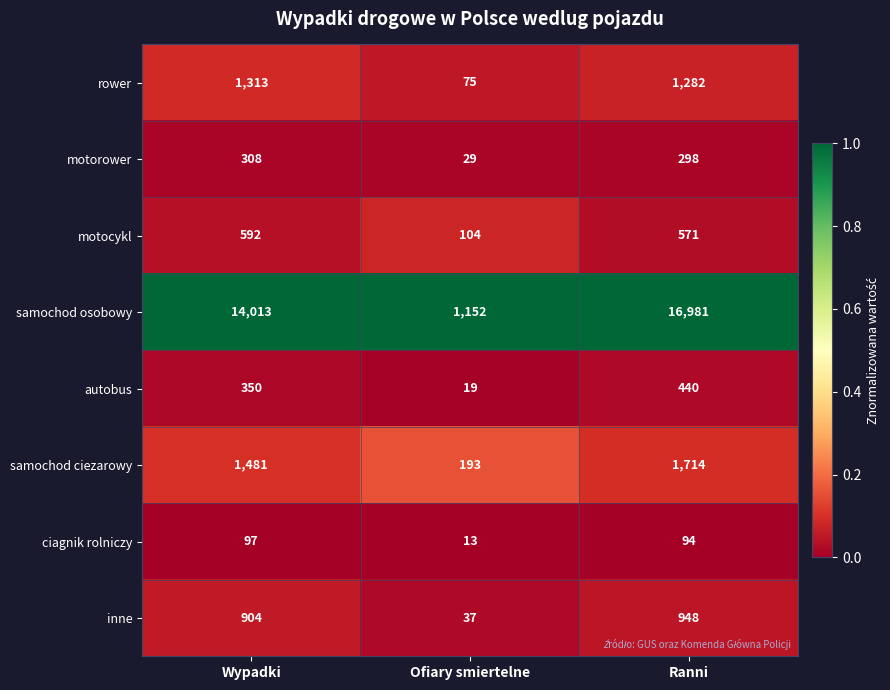

Which series has the largest range (max minus min)?

samochod osobowy